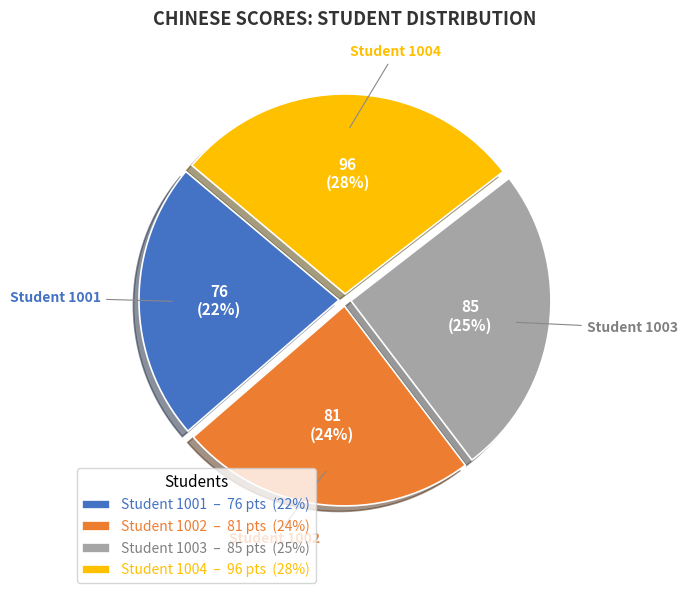

Count the number of slices in the pie.

4